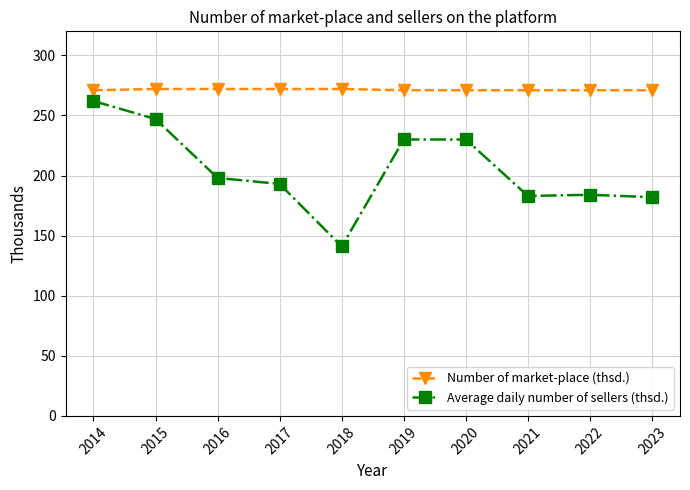

Count the number of categories in the chart.

10